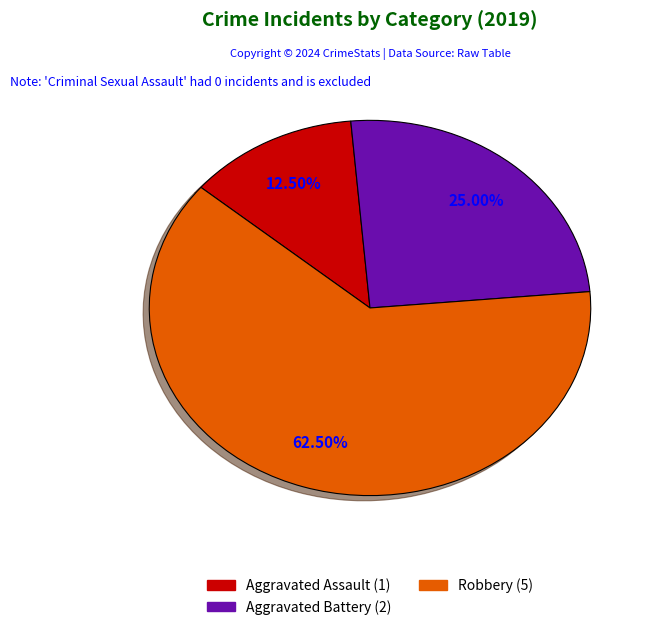

How many slices are in this pie chart?

3